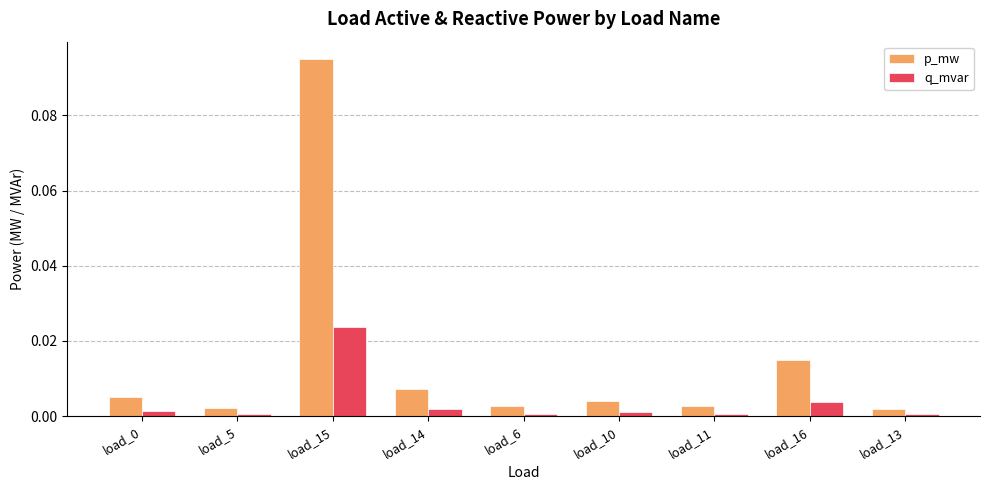

At load_15, list the series in order from largest to smallest.

p_mw, q_mvar